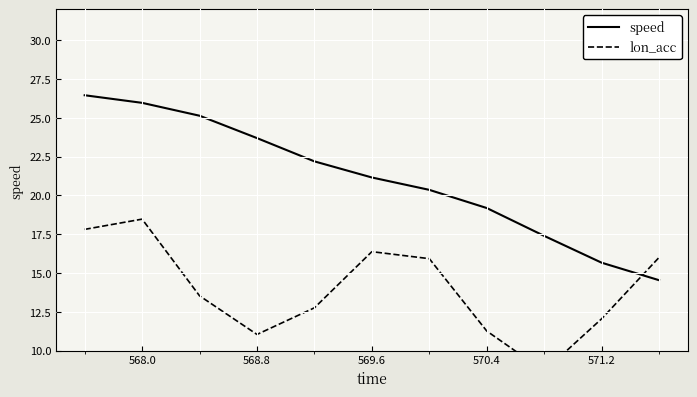

What is the approximate value of lon_acc at 568.0?

18.5